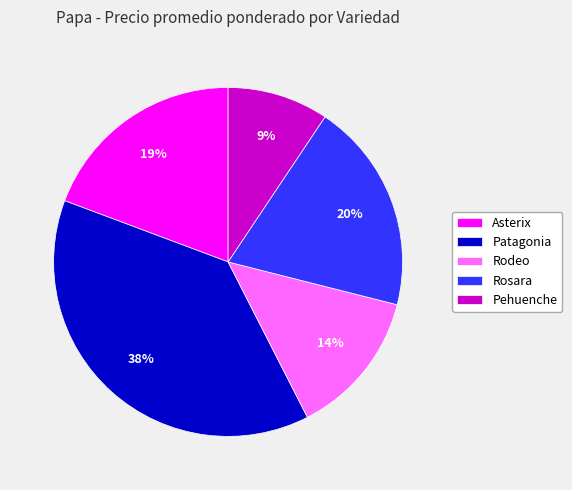

Do Patagonia and Rosara together represent more than half of the pie?

Yes